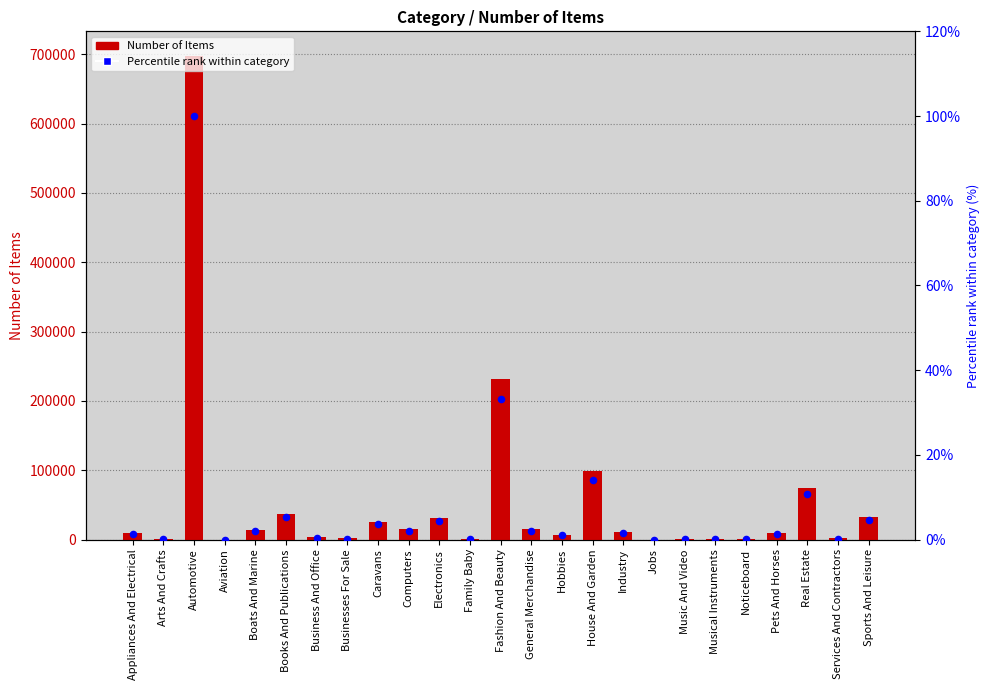

At how many categories does at least one series exceed 381474?

1